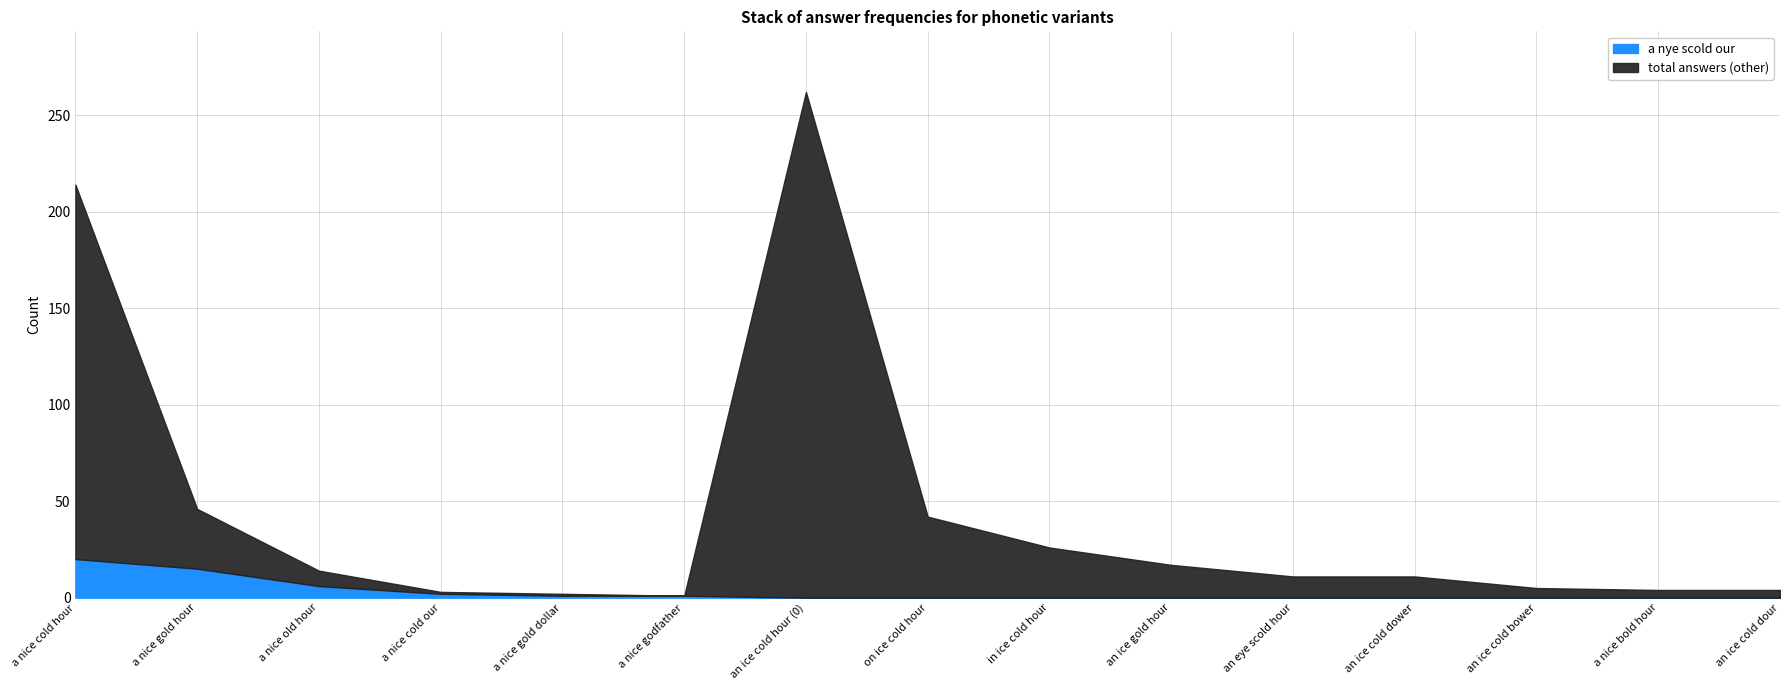

True or false: a nye scold our has more than 2 points higher than both neighbors.

False